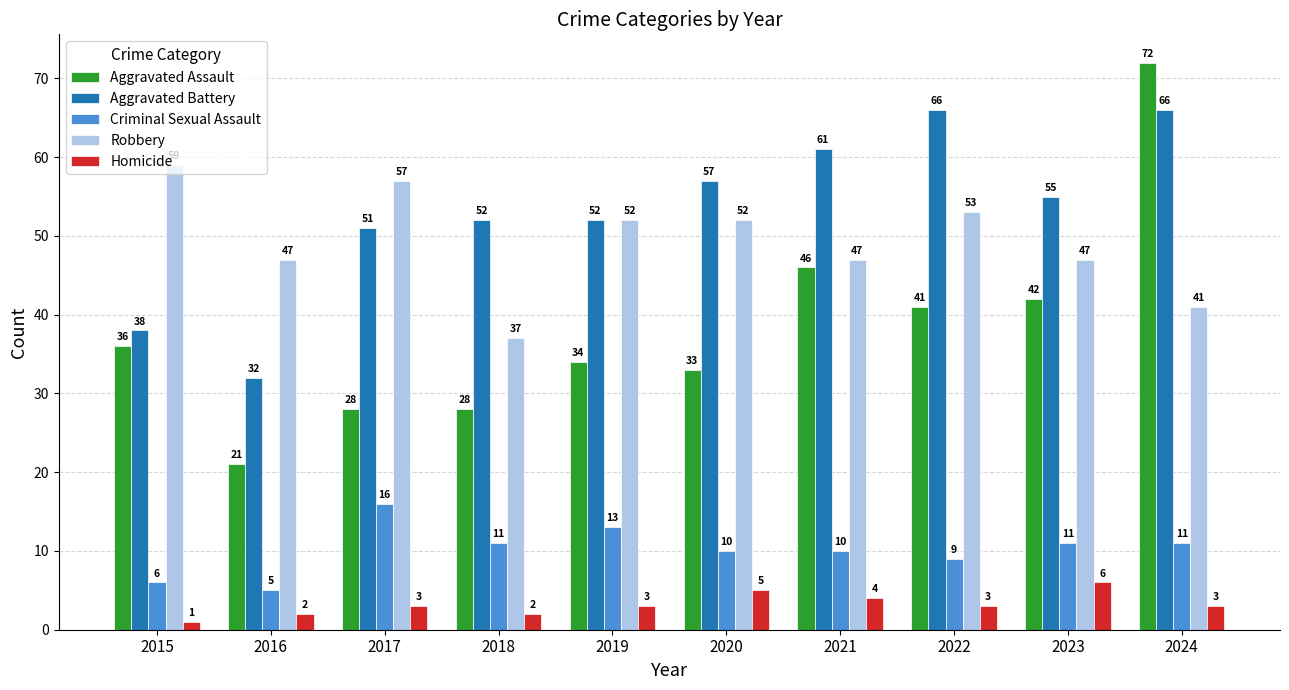

The value of Aggravated Assault at 2023 is 42. True or false?

True